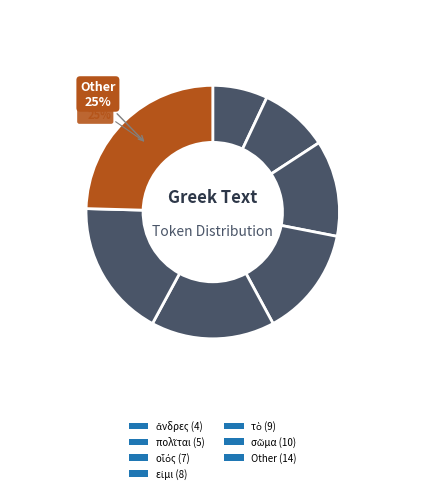

True or false: οἷός accounts for 5% of the total.

False